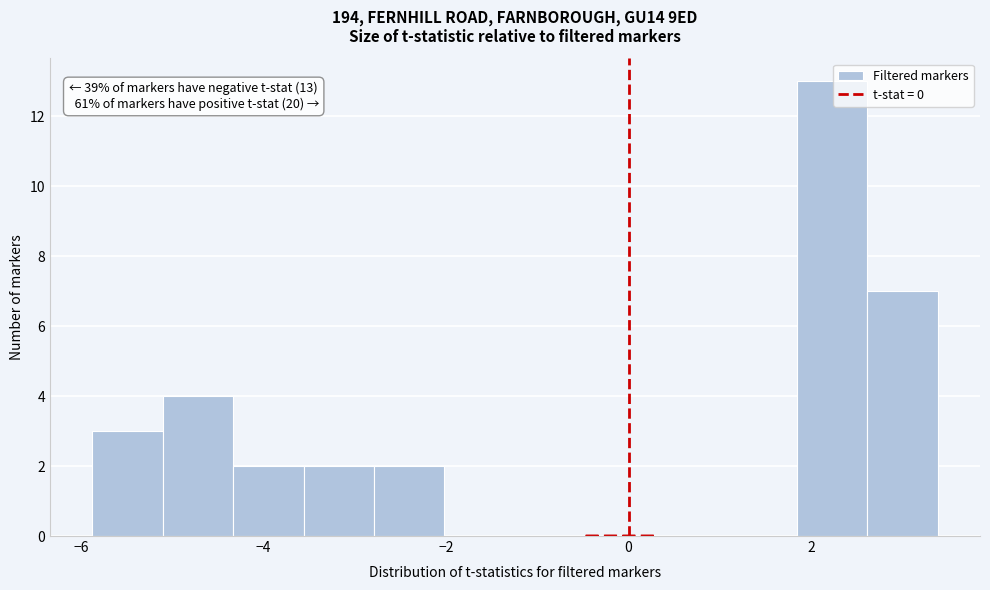

Read against the x-axis, roughly where is the centre of the tallest bar?

2.2